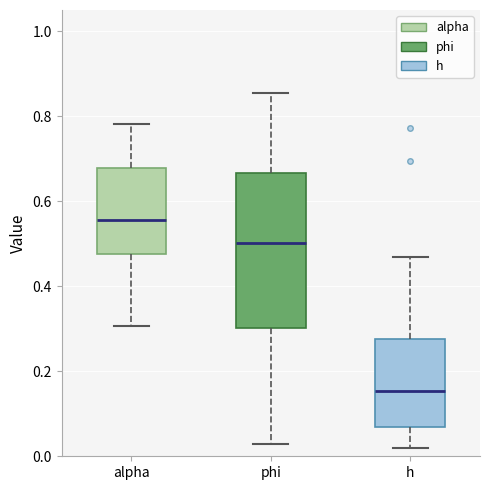

Reading left to right, transcribe this box plot: for each box, give where its median line is, the range the box spans, and where its two whiskers end, as read against the y-axis. The values are not printed on the chart, so give them approximately, as read against the axis.

alpha: median 0.56, box 0.48 to 0.68, whiskers 0.30 to 0.78
phi: median 0.50, box 0.30 to 0.66, whiskers 0.02 to 0.86
h: median 0.16, box 0.06 to 0.28, whiskers 0.02 to 0.46